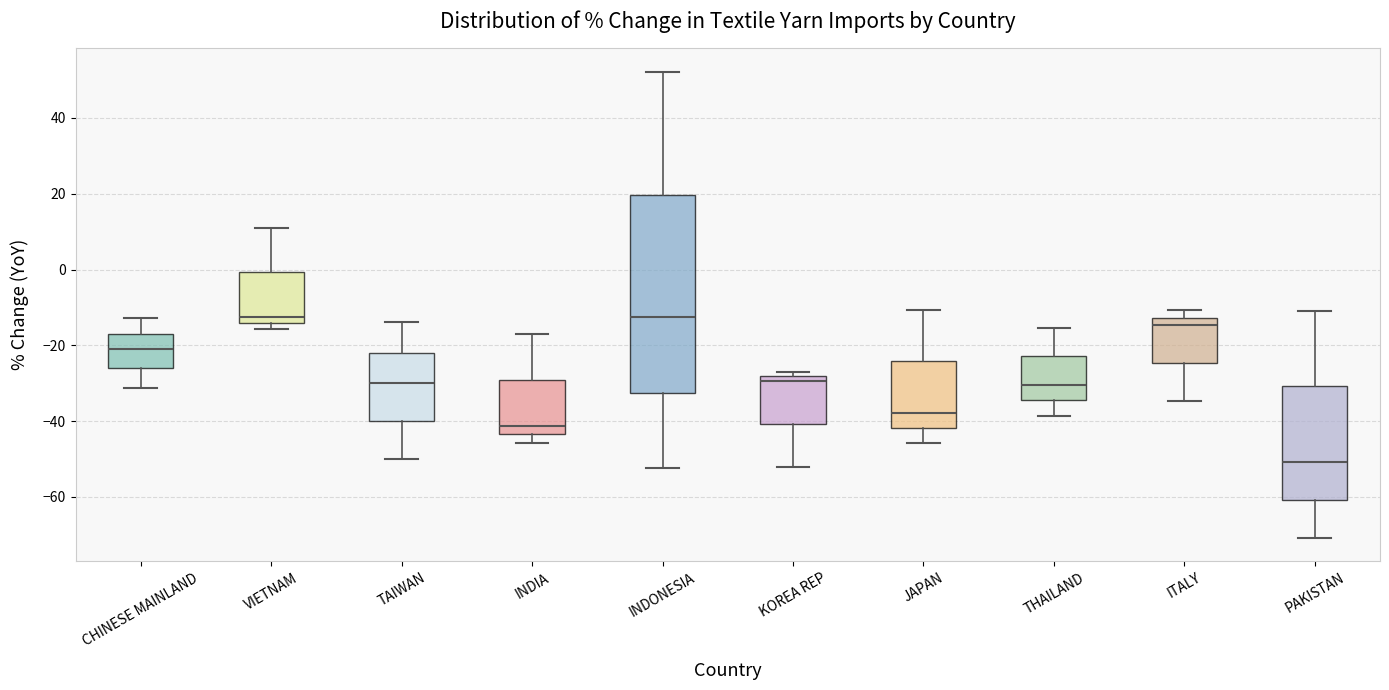

Reading left to right, transcribe this box plot: for each box, give where its median line is, the range the box spans, and where its two whiskers end, as read against the y-axis. The values are not printed on the chart, so give them approximately, as read against the axis.

CHINESE MAINLAND: median -20, box -26 to -16, whiskers -32 to -12
VIETNAM: median -12, box -14 to 0, whiskers -16 to 10
TAIWAN: median -30, box -40 to -22, whiskers -50 to -14
INDIA: median -42, box -44 to -30, whiskers -46 to -18
INDONESIA: median -12, box -32 to 20, whiskers -52 to 52
KOREA REP: median -30, box -40 to -28, whiskers -52 to -26
JAPAN: median -38, box -42 to -24, whiskers -46 to -10
THAILAND: median -30, box -34 to -22, whiskers -38 to -16
ITALY: median -14, box -24 to -12, whiskers -34 to -10
PAKISTAN: median -50, box -60 to -30, whiskers -70 to -12